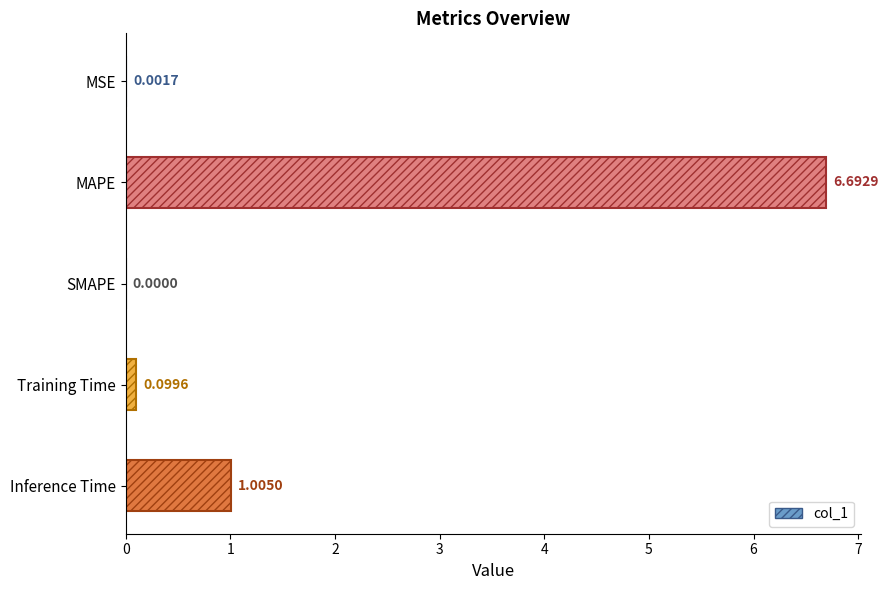

Where is the data nearest to the value 3?

Inference Time